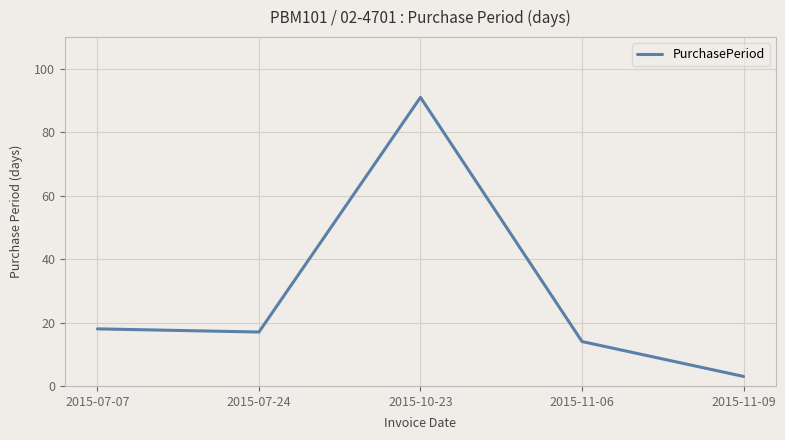

Approximately how many times larger is the value at 2015-10-23 compared to 2015-07-24?

5.4